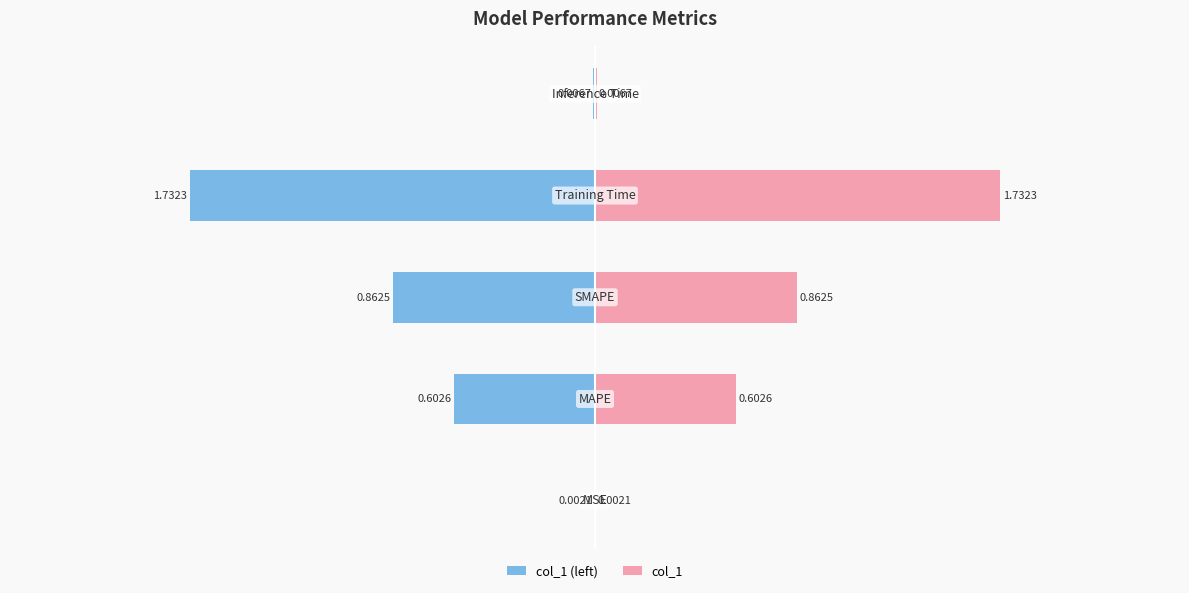

Which series has the largest total across all categories?

col_1